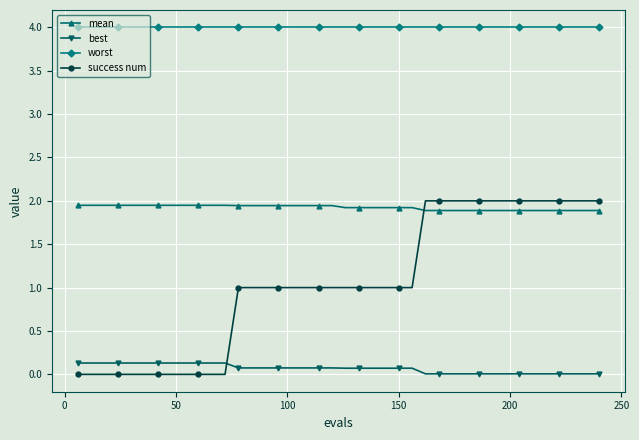

True or false: best and mean cross at least once.

False